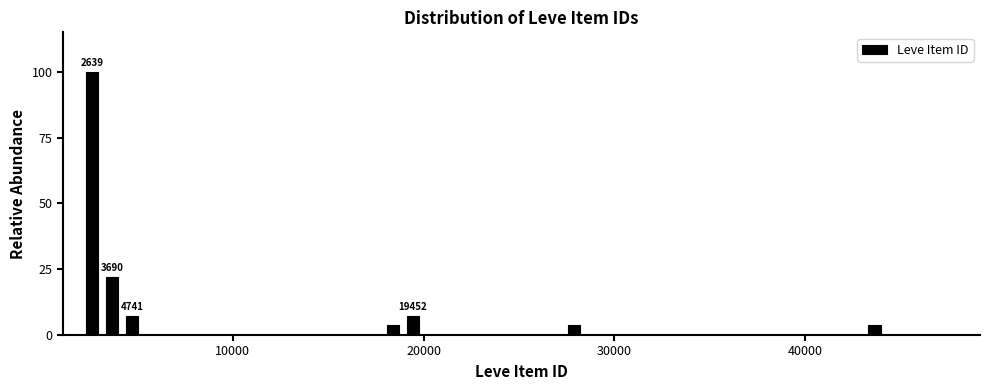

Read against the x-axis, roughly where is the centre of the tallest bar?

3000